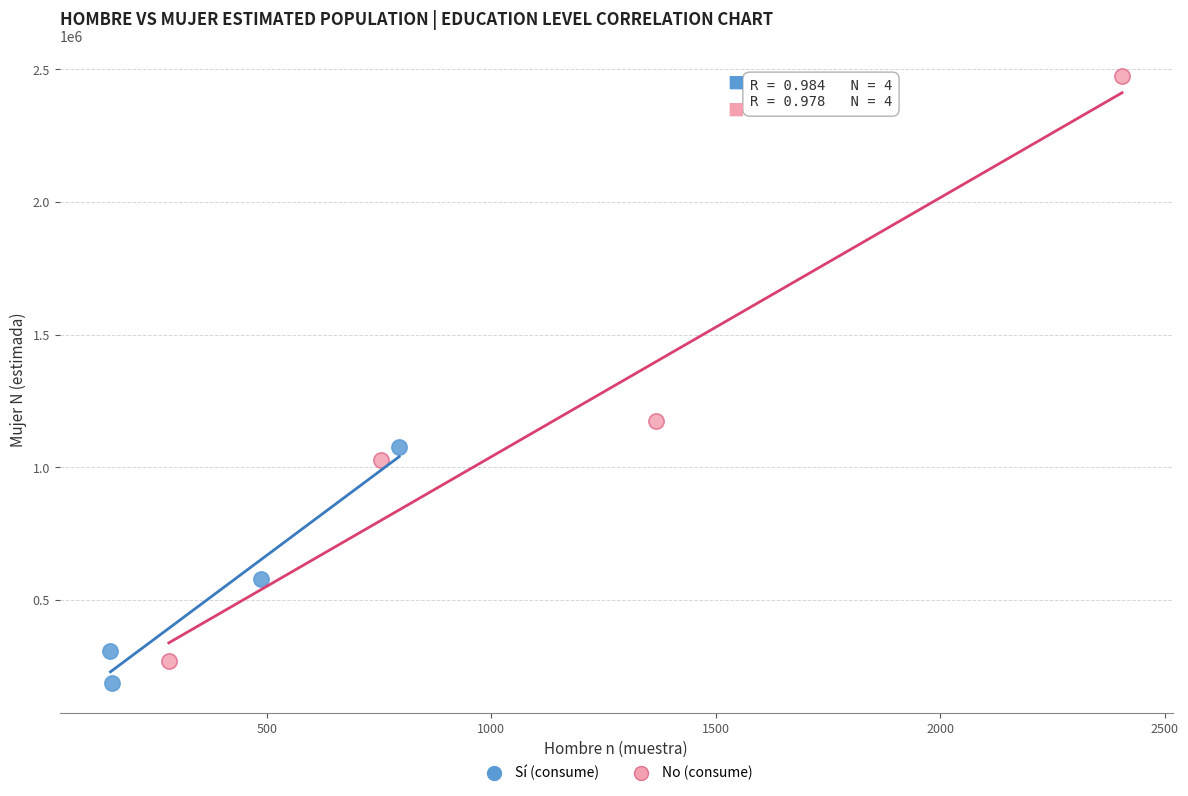

Which series contains the highest Y value?

No (consume)